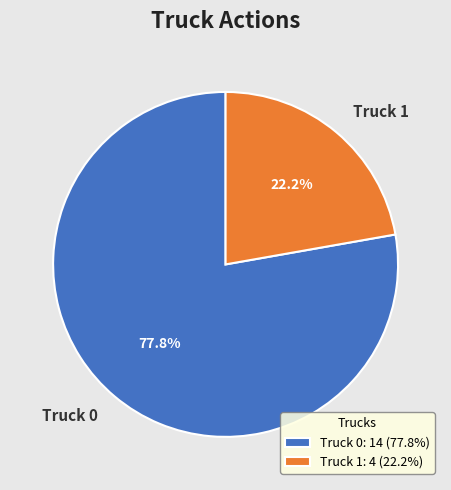

Which has a higher value, Truck 0 or Truck 1?

Truck 0